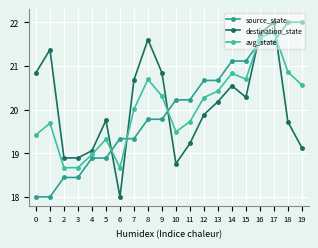

Reading left to right, what are all the values shown in this chart?

source_state: 18.0	18.0	18.4	18.4	18.9	18.9	19.3	19.3	19.8	19.8	20.2	20.2	20.7	20.7	21.1	21.1	21.6	21.6	22.0	22.0
destination_state: 20.8	21.4	18.9	18.9	19.1	19.8	18.0	20.7	21.6	20.8	18.8	19.2	19.9	20.2	20.5	20.3	21.7	22.0	19.7	19.1
avg_state: 19.4	19.7	18.7	18.7	19.0	19.3	18.7	20.0	20.7	20.3	19.5	19.7	20.3	20.4	20.8	20.7	21.6	21.8	20.9	20.6